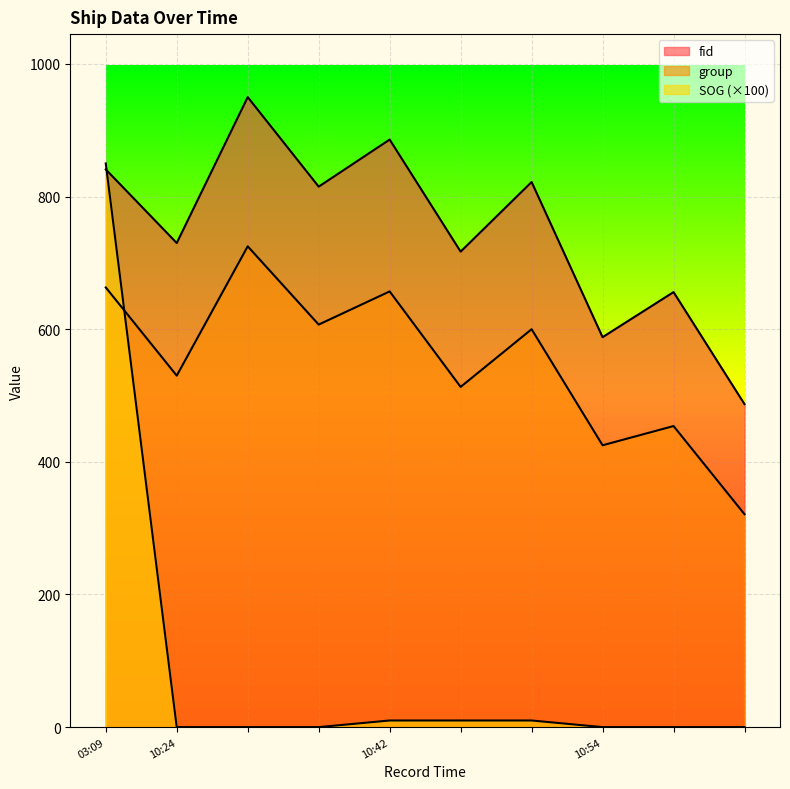

How many lines are shown in the chart?

3